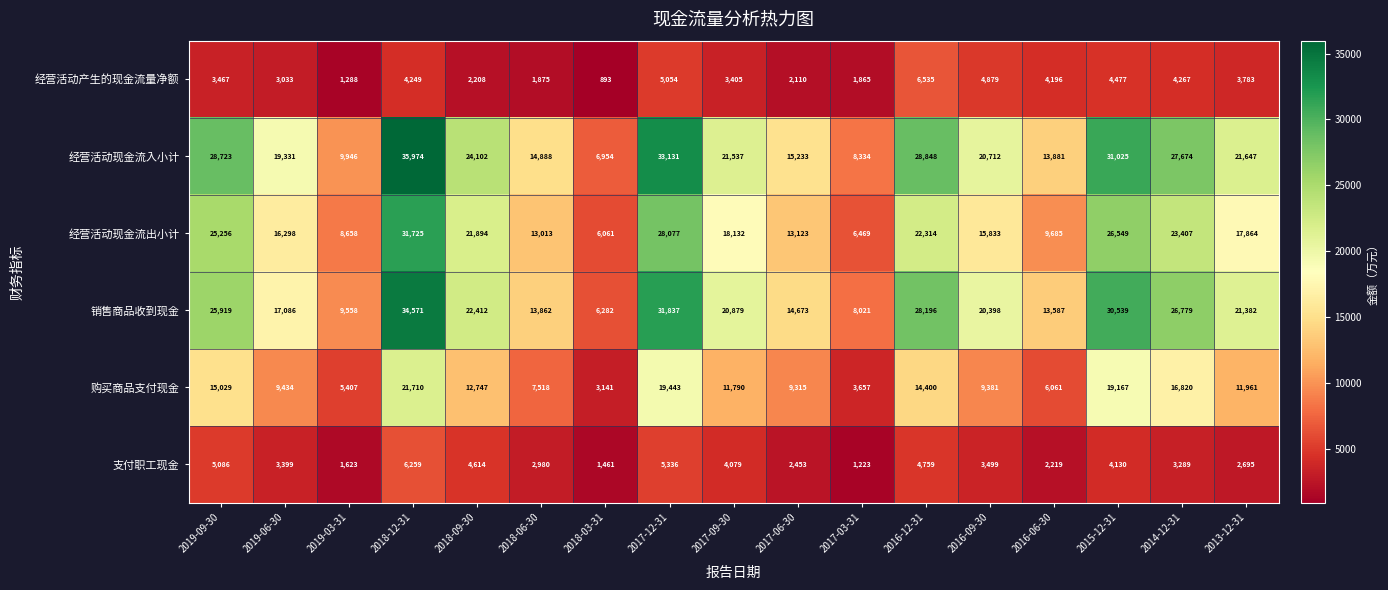

Count the number of categories in the chart.

17